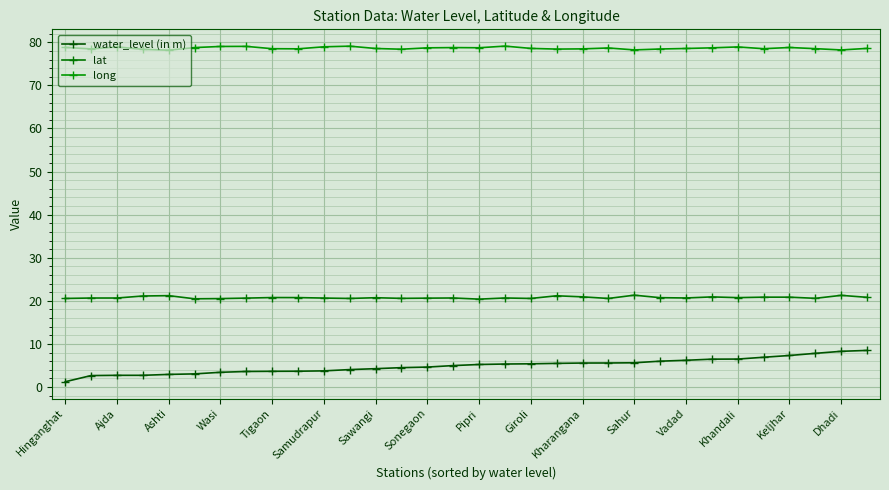

What is the average value of the water_level (in m) series?

4.9